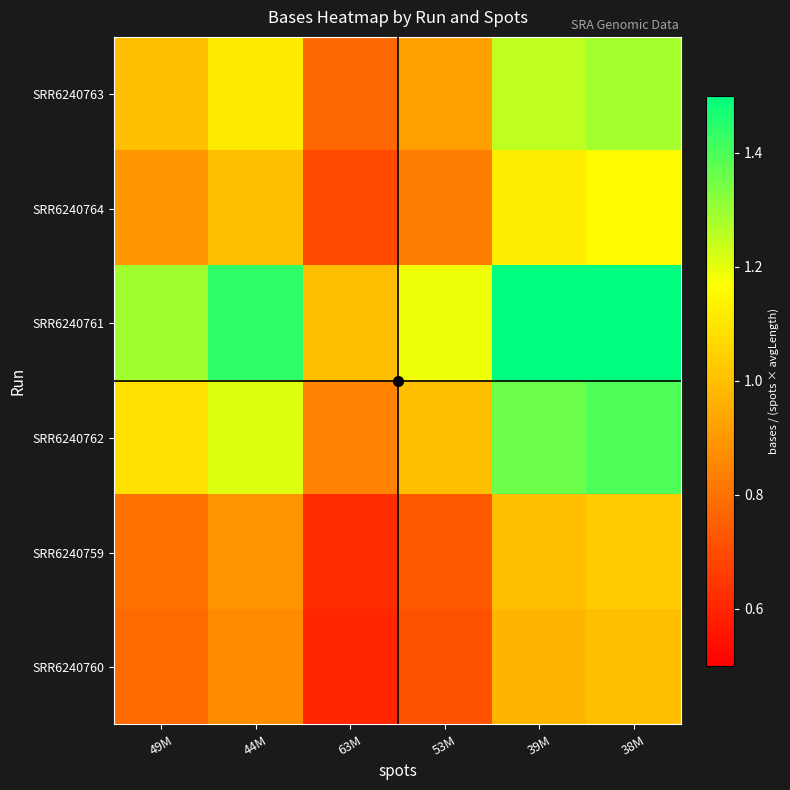

At how many categories does at least one series exceed 0?

6